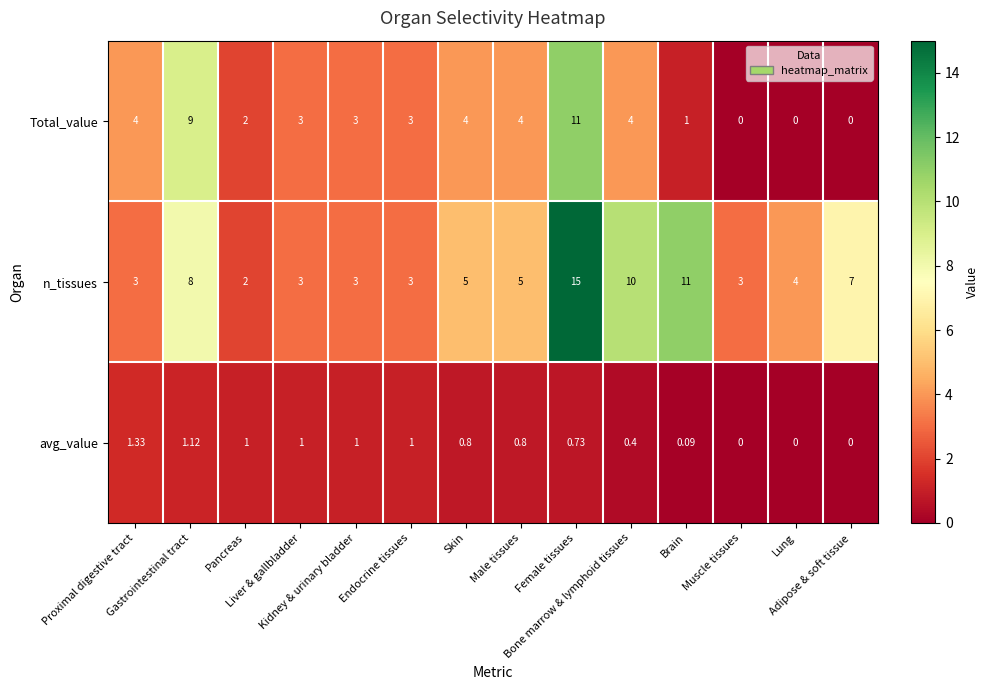

Which series has the largest total across all categories?

n_tissues